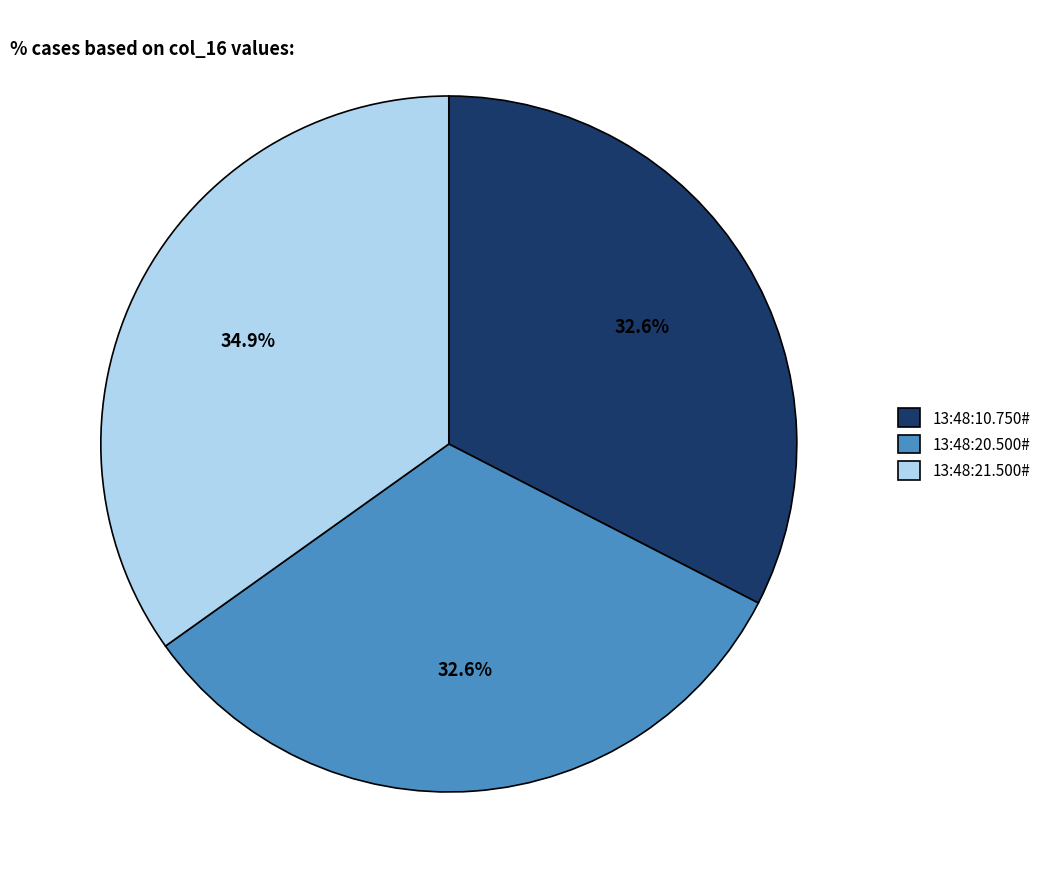

To the nearest percent, what percentage of the pie is 13:48:20.500#?

33%